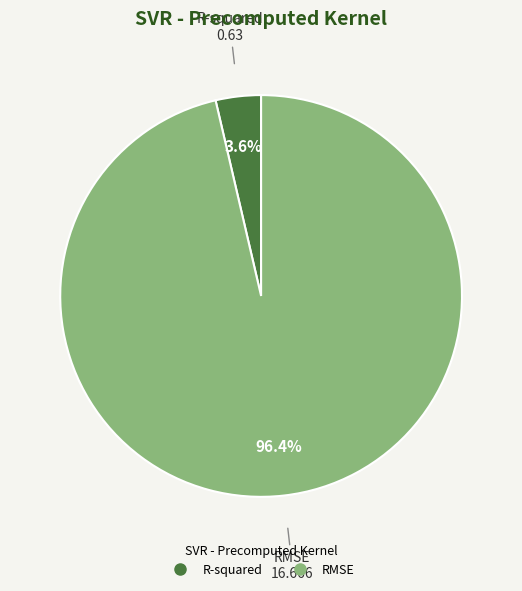

To the nearest percent, what is the combined percentage of R-squared and RMSE?

100%